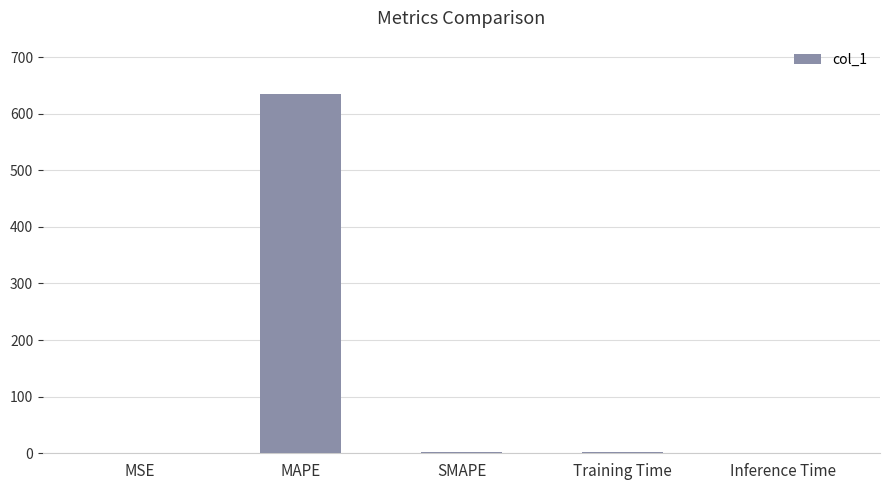

The chart shows a value of 0.0 at Inference Time. True or false?

True